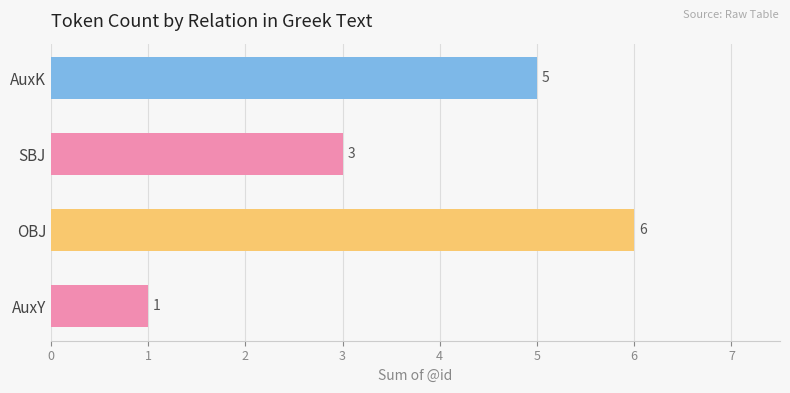

What is the sum of all values?

15